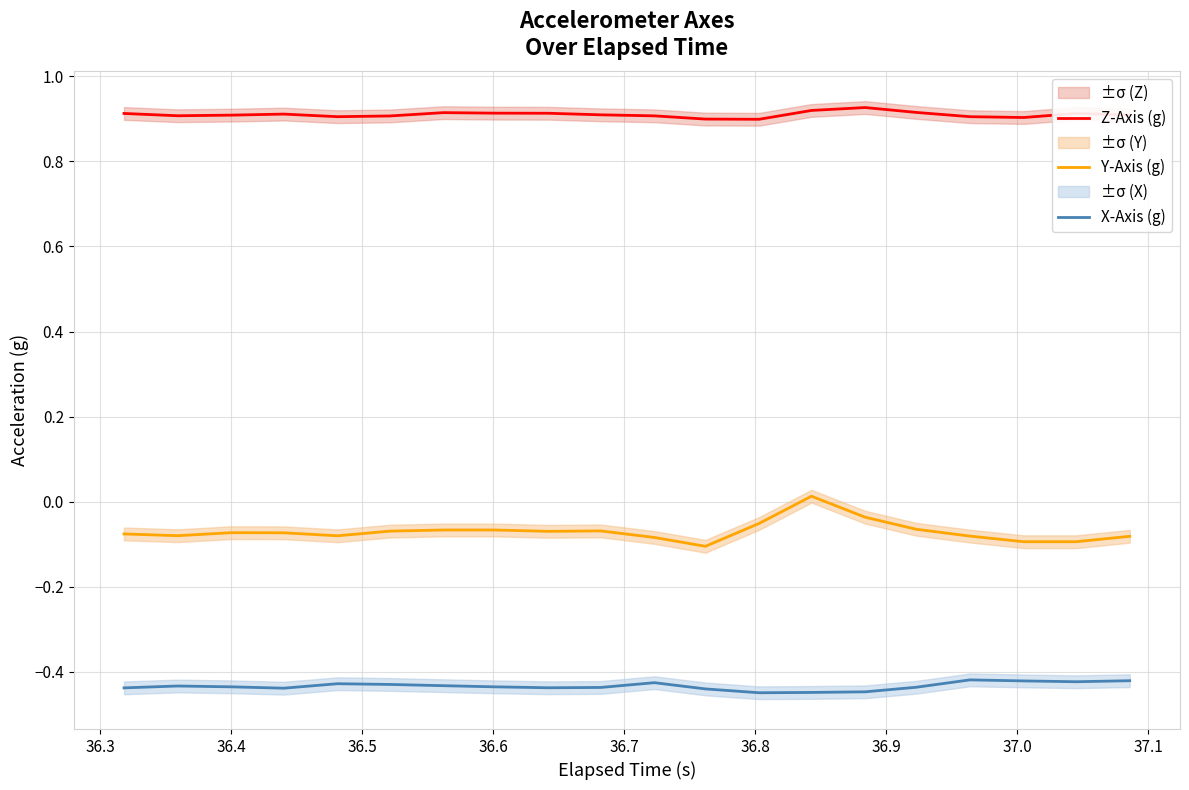

True or false: Z-Axis (g) and X-Axis (g) intersect in this chart.

False